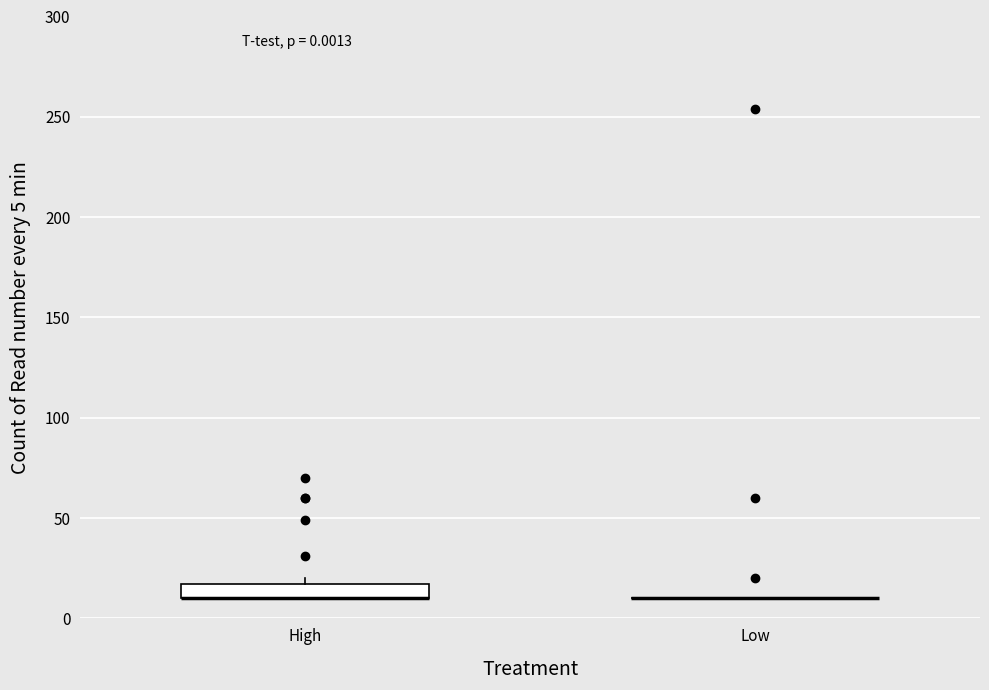

Which box is the tallest, from its lower edge to its upper edge?

High